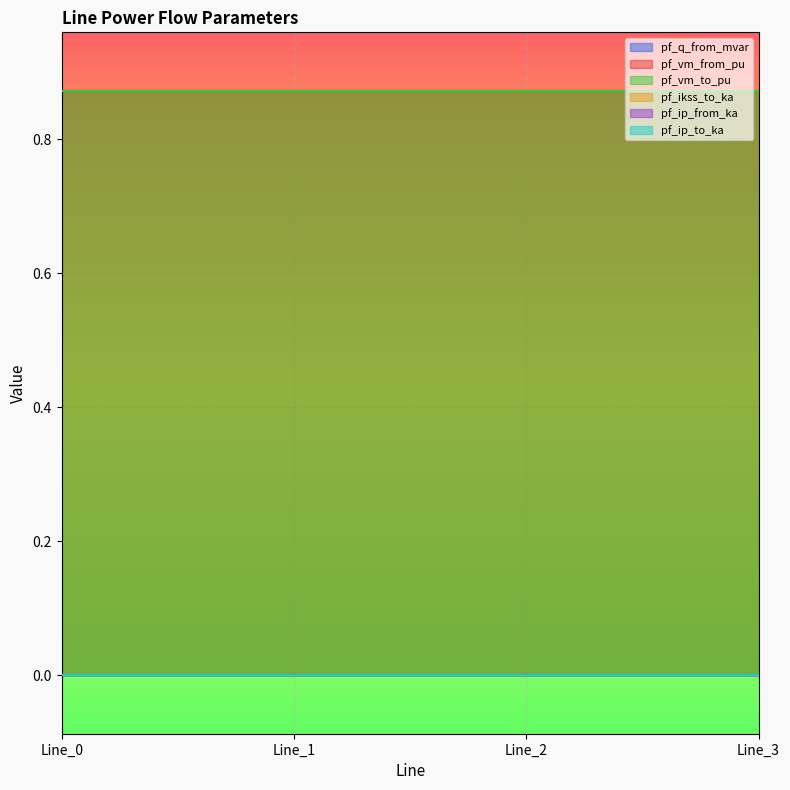

What are all the series names shown in the legend?

pf_q_from_mvar, pf_vm_from_pu, pf_vm_to_pu, pf_ikss_to_ka, pf_ip_from_ka, pf_ip_to_ka